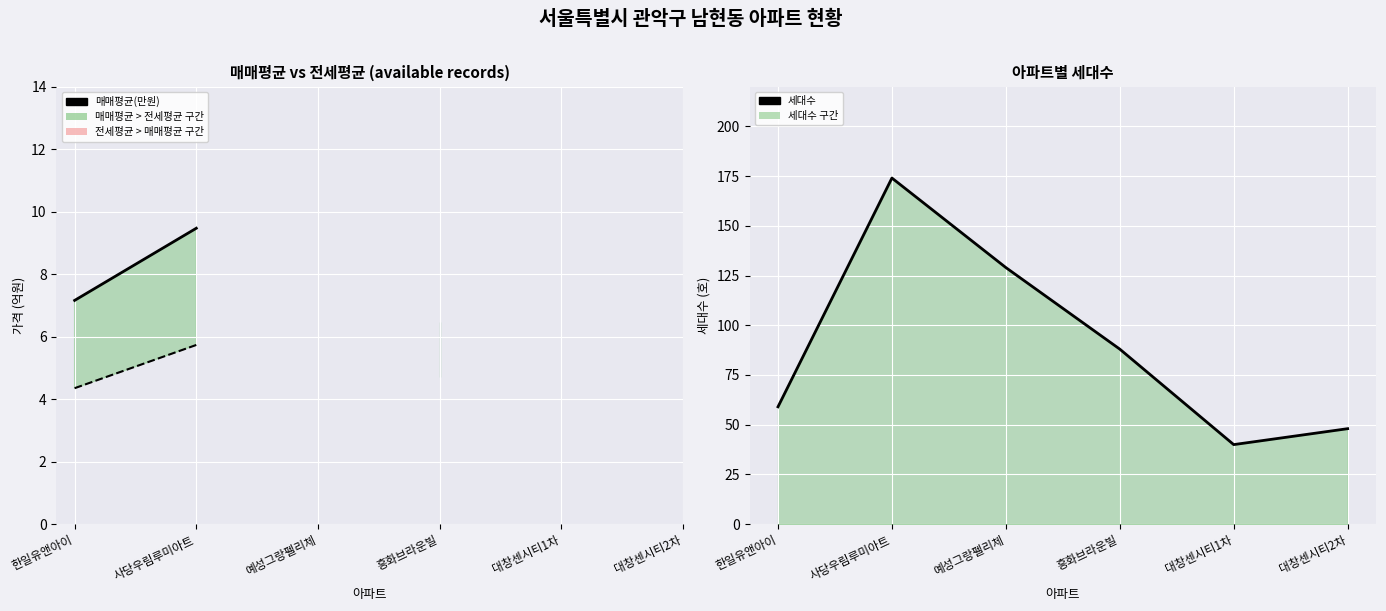

True or false: 매매평균(만원) has more than 1 points higher than both neighbors.

False